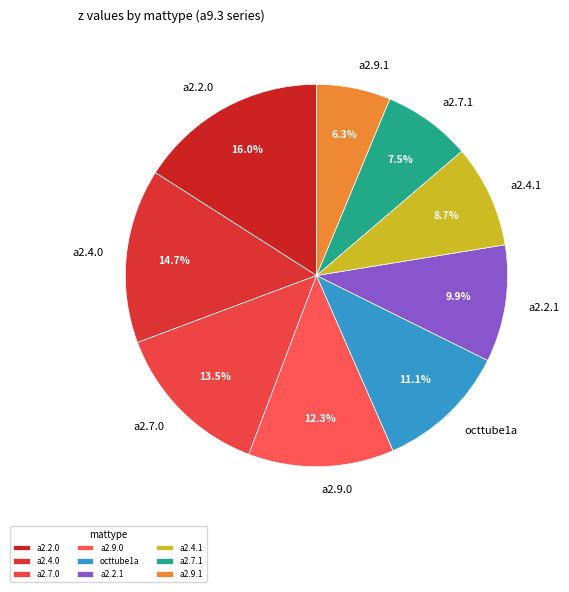

Which slice is the smallest?

a2.9.1